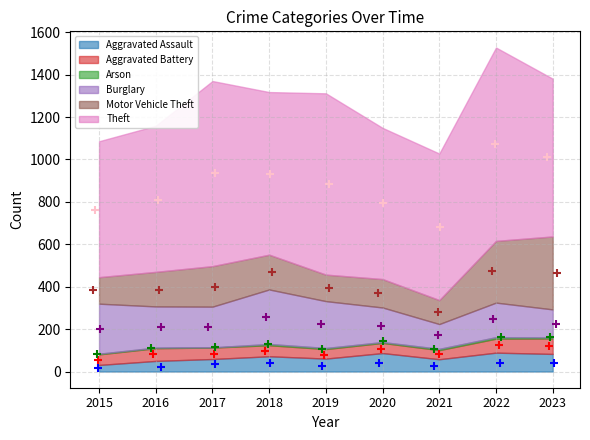

Which series has the largest total across all categories?

Theft